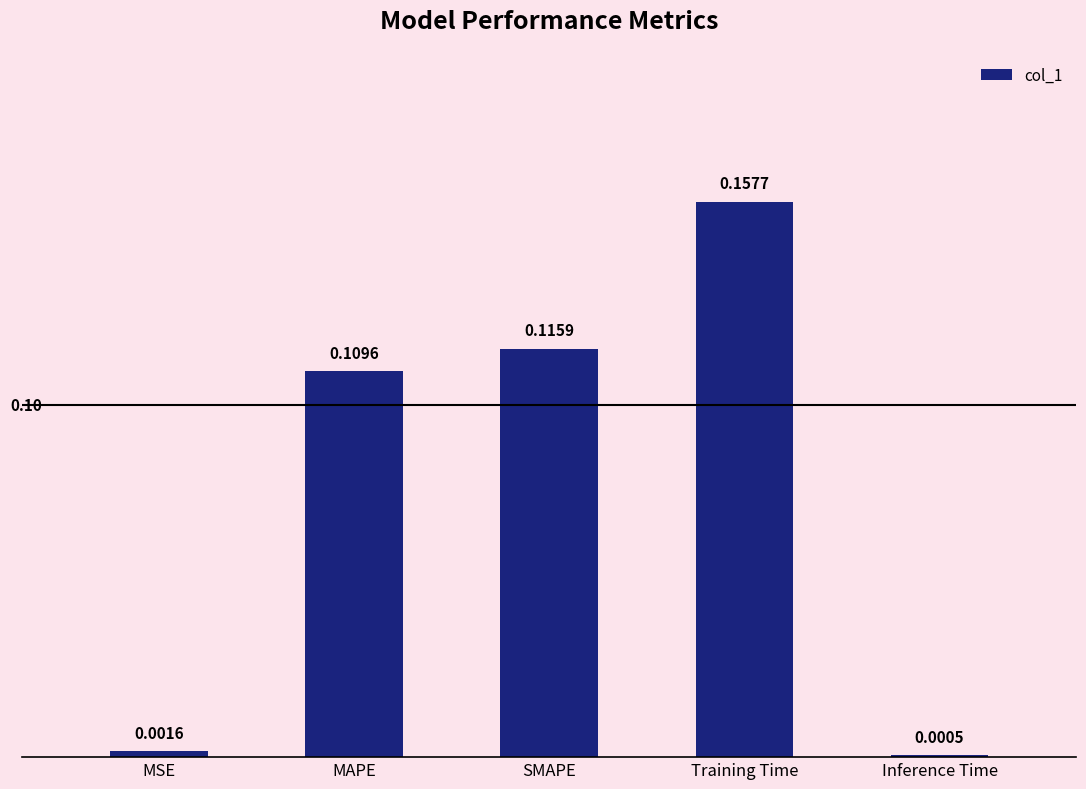

At which label is the value closest to 0?

Inference Time